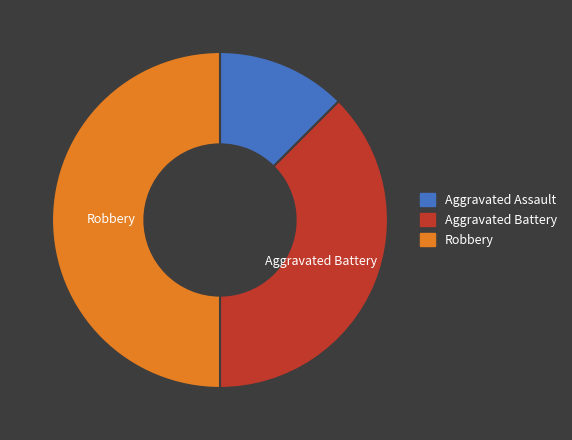

How many segments does this pie chart have?

3